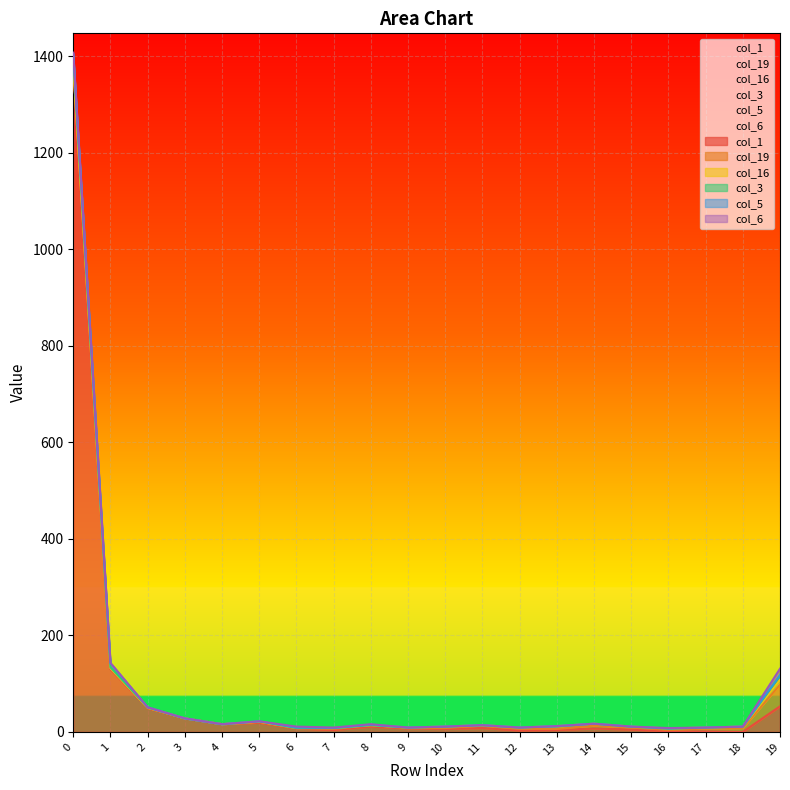

Reading left to right, transcribe all the data shown in this chart.

col_1: 0=1379	1=130	2=49	3=28	4=16	5=19	6=7	7=4	8=11	9=7	10=6	11=8	12=3	13=4	14=7	15=5	16=1	17=1	18=0	19=53
col_19: 0=2	1=2	2=1	3=0	4=0	5=2	6=1	7=2	8=3	9=1	10=2	11=5	12=3	13=2	14=6	15=4	16=3	17=6	18=8	19=45
col_16: 0=0	1=0	2=0	3=0	4=0	5=0	6=0	7=2	8=0	9=1	10=3	11=1	12=3	13=6	14=4	15=2	16=3	17=2	18=3	19=10
col_3: 0=18	1=2	2=1	3=0	4=0	5=1	6=0	7=0	8=0	9=0	10=0	11=0	12=0	13=0	14=0	15=0	16=0	17=0	18=0	19=8
col_5: 0=6	1=8	2=0	3=0	4=0	5=0	6=1	7=0	8=1	9=0	10=0	11=0	12=0	13=0	14=0	15=0	16=0	17=0	18=0	19=2
col_6: 0=3	1=1	2=0	3=0	4=0	5=0	6=2	7=1	8=1	9=0	10=0	11=0	12=0	13=0	14=0	15=0	16=1	17=0	18=0	19=13